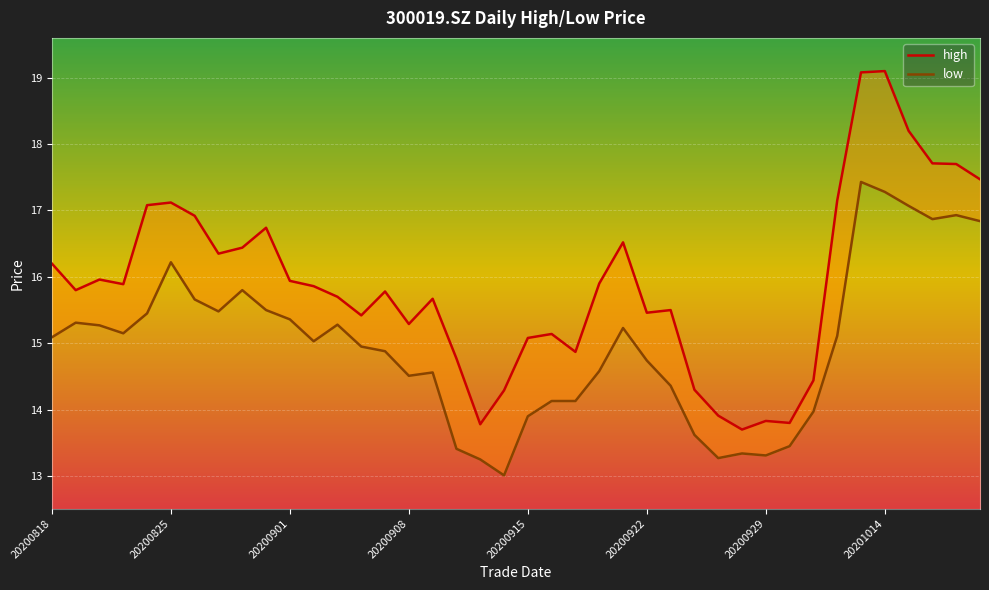

Does the chart display data point markers on the line(s)?

No